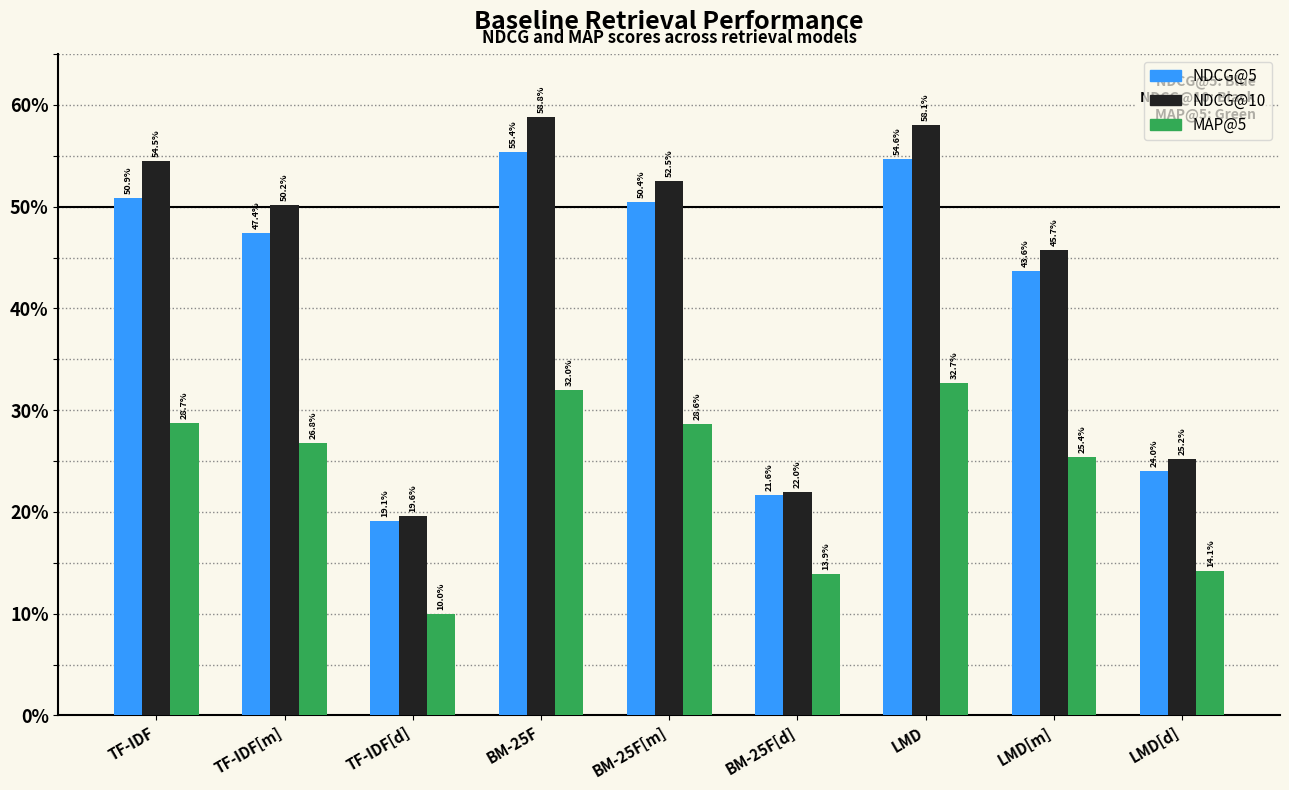

What are all the series names shown in the legend?

NDCG@5, NDCG@10, MAP@5